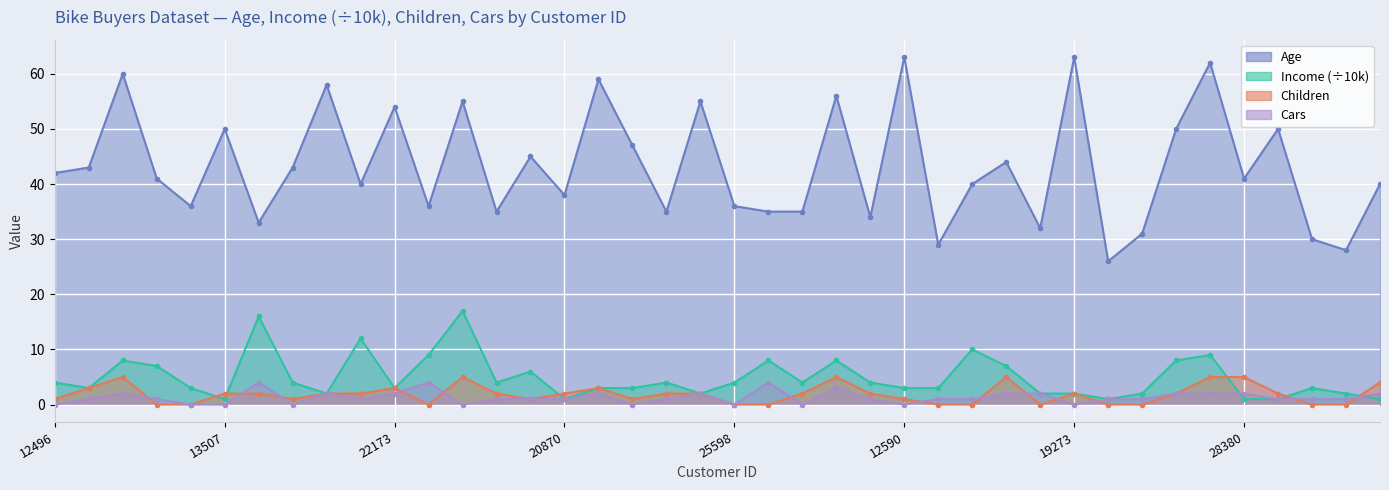

At which category does Children reach its first local peak?

14177